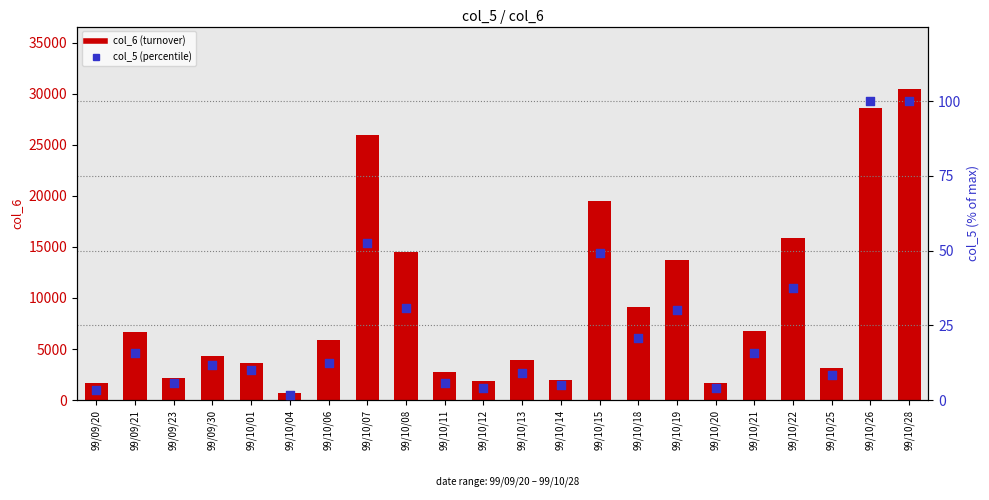

Is the value of col_6 (turnover) at 99/09/23 greater than the value of col_5 (percentile) at 99/10/04?

Yes